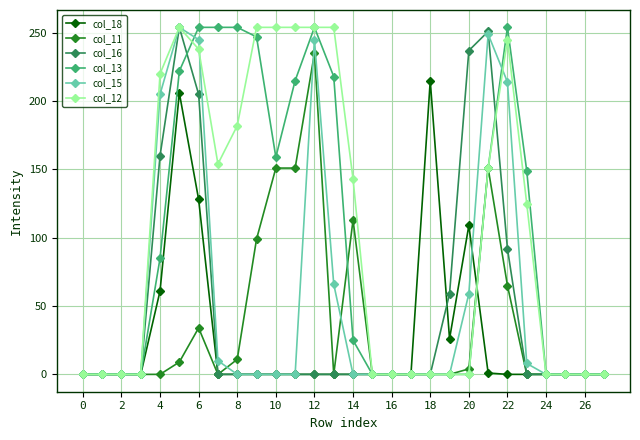

What is the greatest value displayed?

254